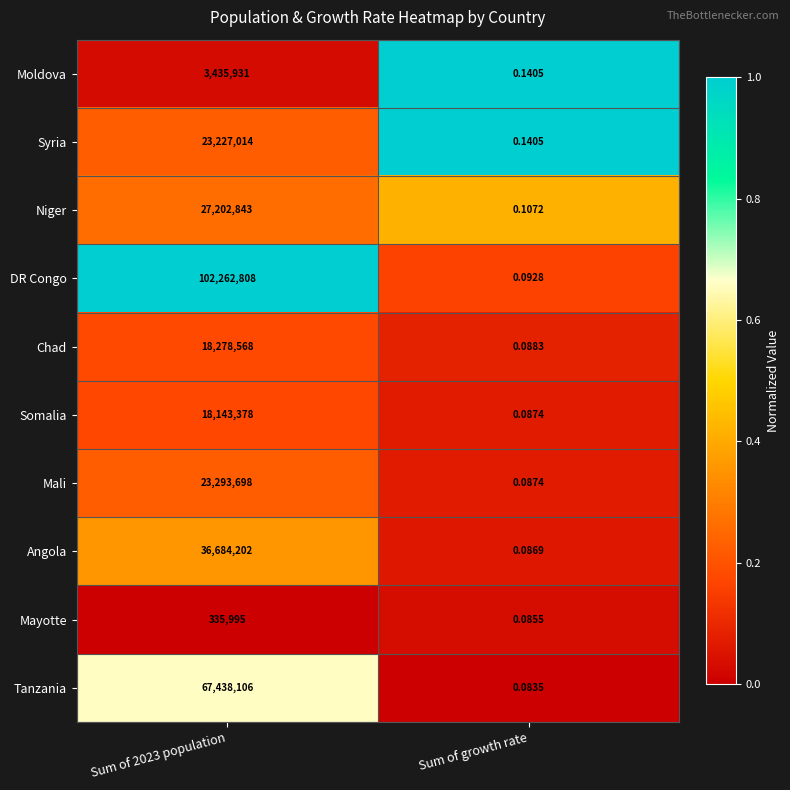

Is the value of DR Congo at Sum of growth rate greater than the value of Mayotte at Sum of 2023 population?

No